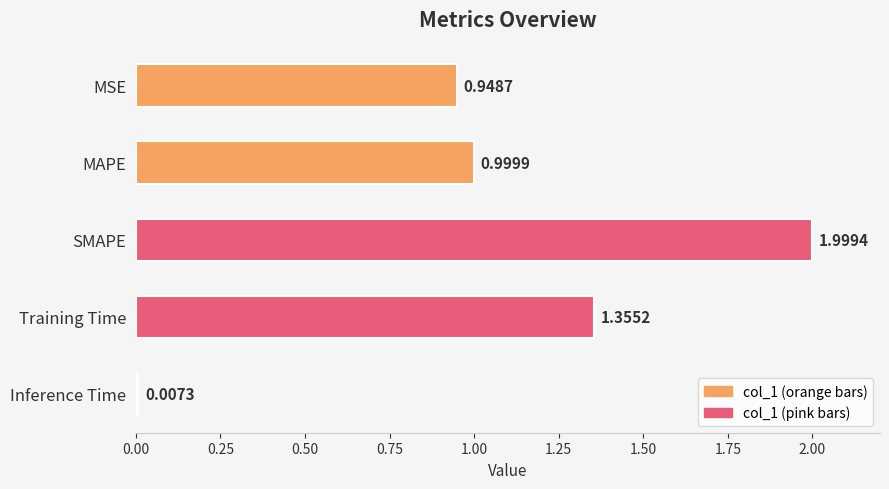

What is the change in value from MSE to MAPE?

+0.1